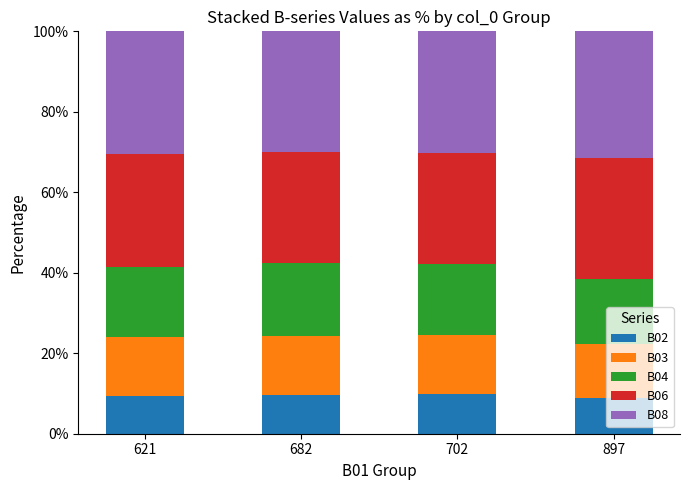

What is the sum of the B02 values at 682 and 621?

19.1